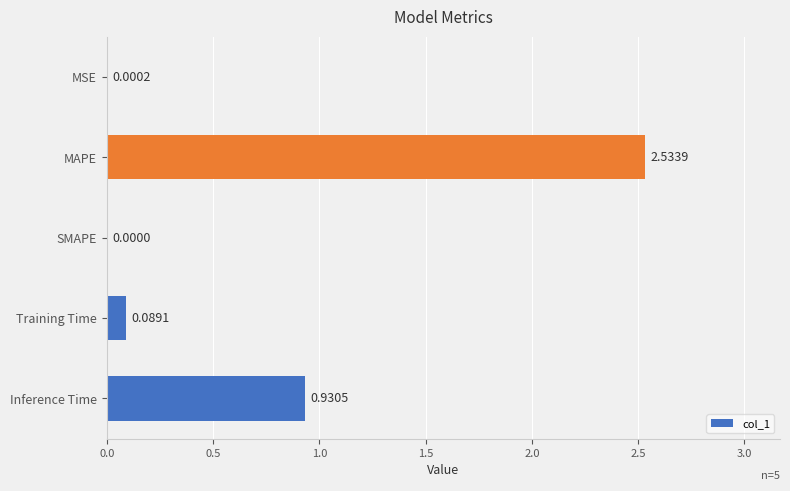

What is the change in value from MAPE to Inference Time?

-1.6